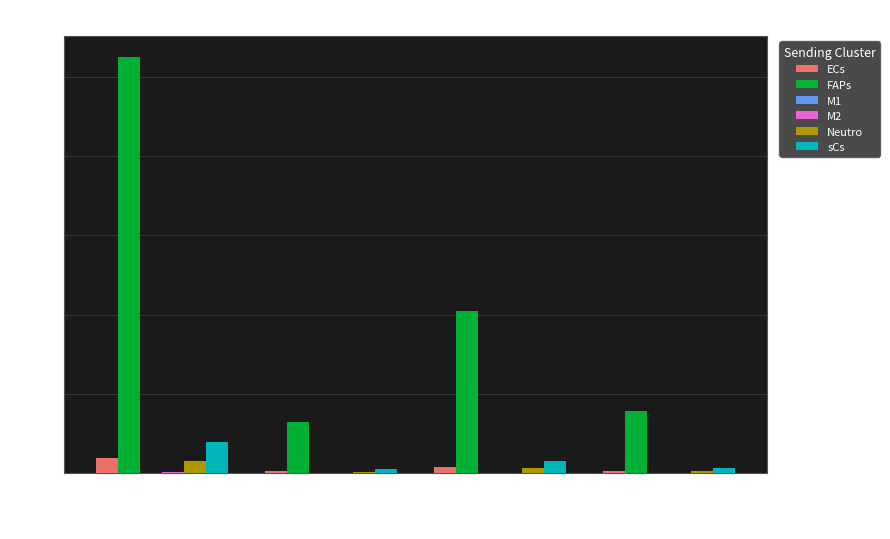

The value of FAPs at sCs is 785.7. True or false?

True